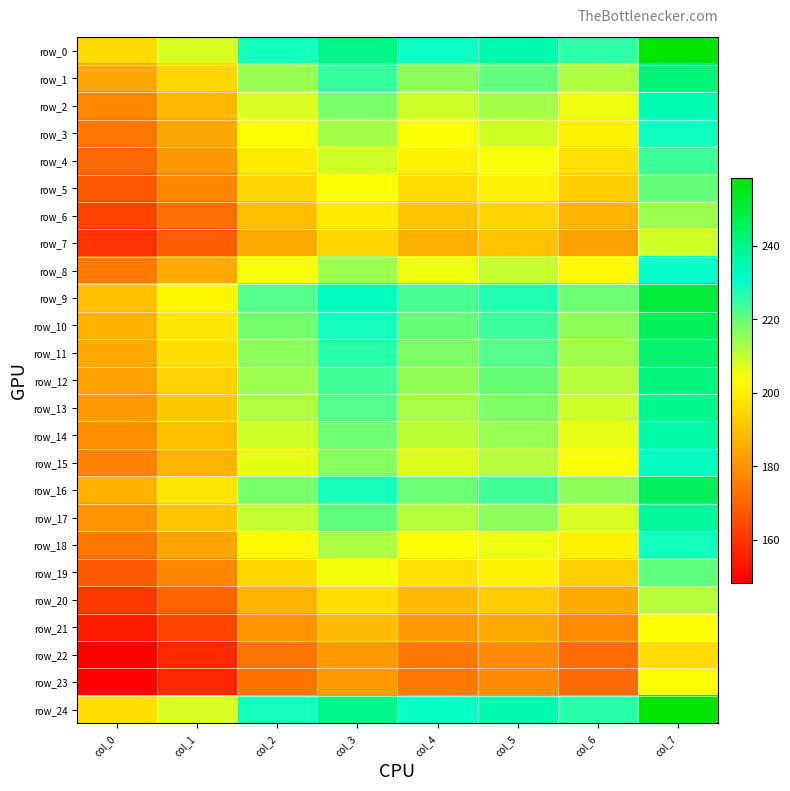

Reading left to right, transcribe all the data shown in this chart.

row_0: col_0=196.0	col_1=207.6	col_2=228.8	col_3=240.0	col_4=229.6	col_5=234.8	col_6=226.0	col_7=258.4
row_1: col_0=184.4	col_1=194.8	col_2=214.4	col_3=224.8	col_4=215.6	col_5=220.4	col_6=212.0	col_7=242.4
row_2: col_0=178.0	col_1=188.4	col_2=207.6	col_3=217.6	col_4=208.8	col_5=213.2	col_6=205.2	col_7=234.4
row_3: col_0=174.4	col_1=184.4	col_2=203.2	col_3=213.2	col_4=204.0	col_5=208.4	col_6=200.8	col_7=229.2
row_4: col_0=170.8	col_1=181.2	col_2=199.2	col_3=208.8	col_4=200.4	col_5=204.4	col_6=196.8	col_7=224.4
row_5: col_0=167.2	col_1=177.2	col_2=194.8	col_3=204.0	col_4=196.0	col_5=200.0	col_6=192.8	col_7=220.0
row_6: col_0=162.8	col_1=172.4	col_2=189.6	col_3=199.2	col_4=190.8	col_5=194.8	col_6=187.6	col_7=214.0
row_7: col_0=159.2	col_1=168.4	col_2=185.2	col_3=194.4	col_4=186.4	col_5=190.4	col_6=183.6	col_7=208.8
row_8: col_0=175.2	col_1=185.2	col_2=204.4	col_3=214.0	col_4=205.2	col_5=209.6	col_6=202.0	col_7=230.4
row_9: col_0=190.0	col_1=201.6	col_2=222.0	col_3=232.8	col_4=223.2	col_5=227.6	col_6=219.2	col_7=250.4
row_10: col_0=186.8	col_1=198.4	col_2=218.4	col_3=228.8	col_4=219.6	col_5=224.4	col_6=215.6	col_7=246.4
row_11: col_0=185.2	col_1=196.4	col_2=216.0	col_3=226.4	col_4=217.2	col_5=222.0	col_6=213.6	col_7=244.0
row_12: col_0=183.6	col_1=193.6	col_2=214.0	col_3=224.0	col_4=215.2	col_5=219.6	col_6=211.2	col_7=241.6
row_13: col_0=181.6	col_1=192.0	col_2=211.6	col_3=222.0	col_4=212.8	col_5=217.2	col_6=208.8	col_7=239.2
row_14: col_0=179.2	col_1=189.6	col_2=208.8	col_3=219.2	col_4=210.4	col_5=214.4	col_6=206.4	col_7=236.0
row_15: col_0=176.8	col_1=187.2	col_2=206.0	col_3=216.4	col_4=207.2	col_5=211.2	col_6=204.0	col_7=232.8
row_16: col_0=186.8	col_1=198.0	col_2=218.0	col_3=228.4	col_4=219.2	col_5=224.0	col_6=215.6	col_7=246.0
row_17: col_0=180.4	col_1=190.8	col_2=210.0	col_3=220.4	col_4=211.2	col_5=215.6	col_6=207.6	col_7=237.2
row_18: col_0=174.0	col_1=184.0	col_2=202.4	col_3=212.4	col_4=203.6	col_5=205.2	col_6=200.4	col_7=228.8
row_19: col_0=167.6	col_1=177.6	col_2=195.2	col_3=204.8	col_4=196.8	col_5=200.8	col_6=193.2	col_7=220.4
row_20: col_0=160.8	col_1=170.0	col_2=187.2	col_3=196.4	col_4=188.0	col_5=192.4	col_6=185.2	col_7=211.2
row_21: col_0=154.8	col_1=163.6	col_2=180.4	col_3=189.2	col_4=181.6	col_5=185.2	col_6=178.8	col_7=203.2
row_22: col_0=148.8	col_1=157.6	col_2=173.6	col_3=182.0	col_4=174.4	col_5=178.4	col_6=172.0	col_7=196.0
row_23: col_0=148.4	col_1=157.2	col_2=173.2	col_3=181.6	col_4=174.8	col_5=178.4	col_6=171.6	col_7=203.6
row_24: col_0=196.4	col_1=207.6	col_2=228.8	col_3=240.0	col_4=230.0	col_5=234.8	col_6=226.4	col_7=258.4